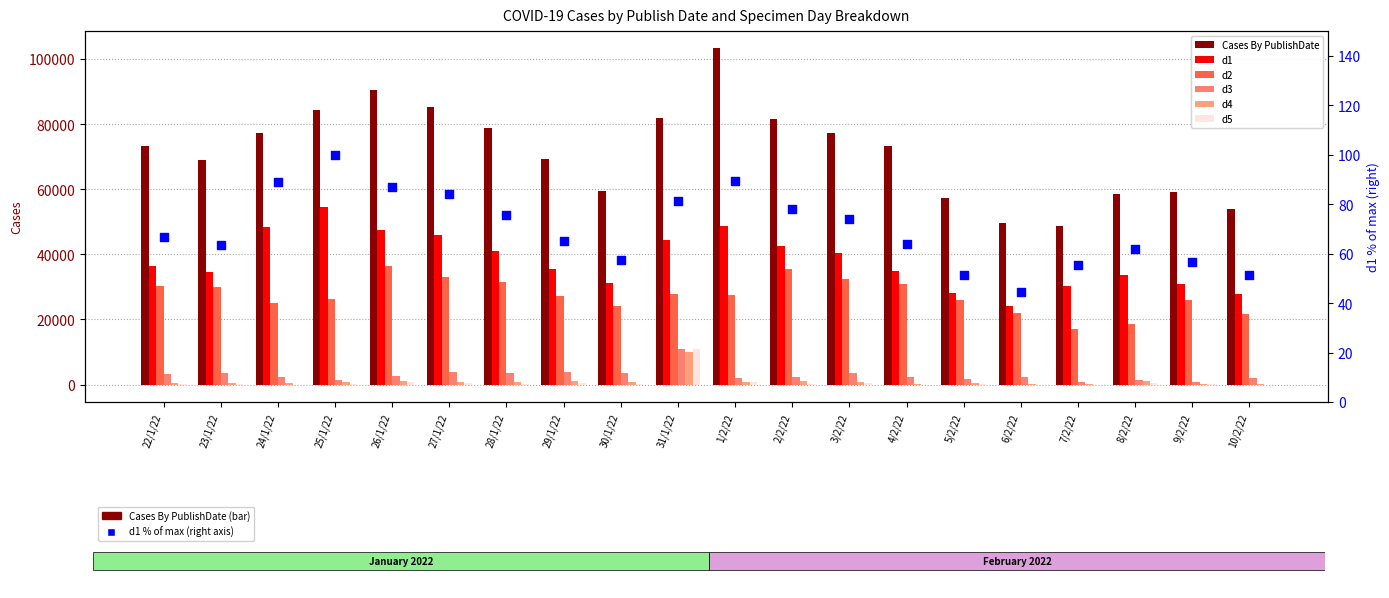

Which series reaches the minimum Y coordinate?

d5